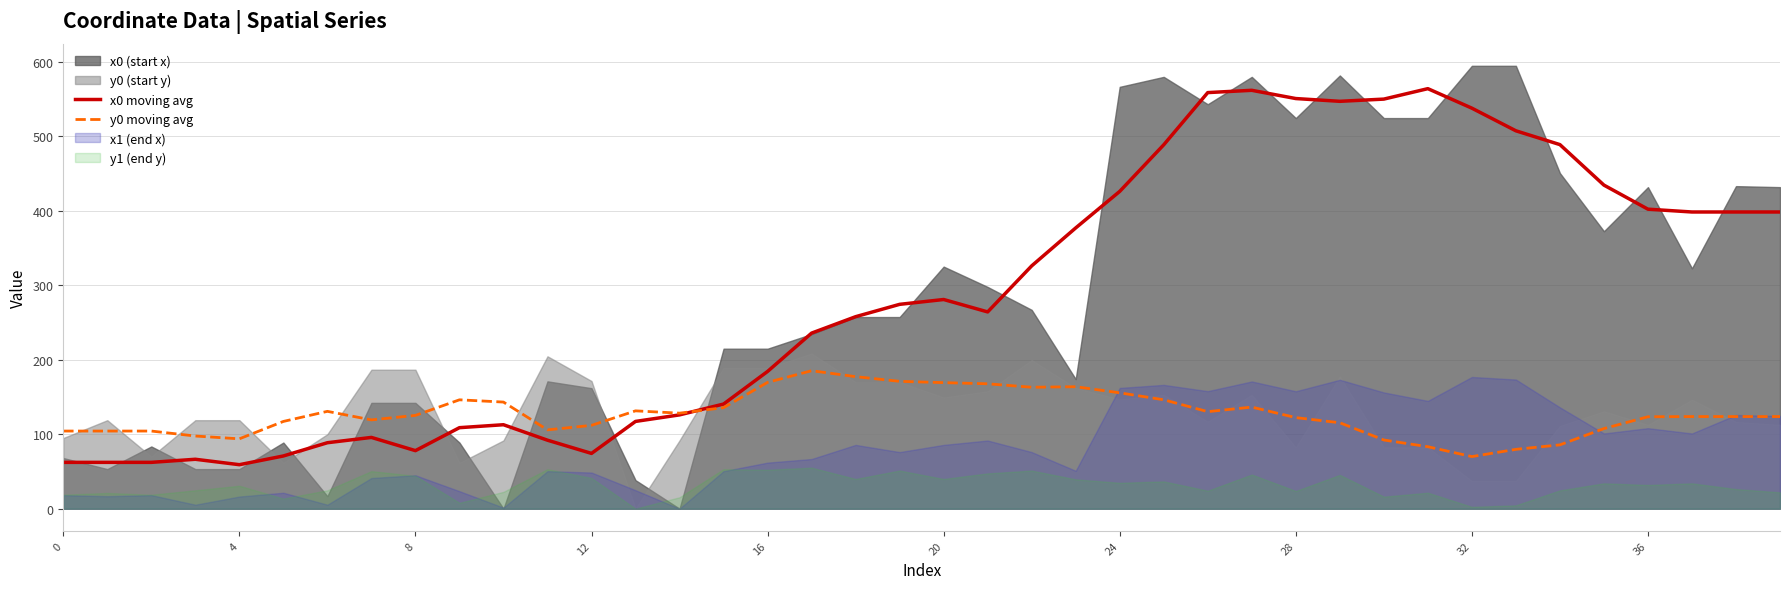

True or false: x0 moving avg has more than 1 points higher than both neighbors.

True